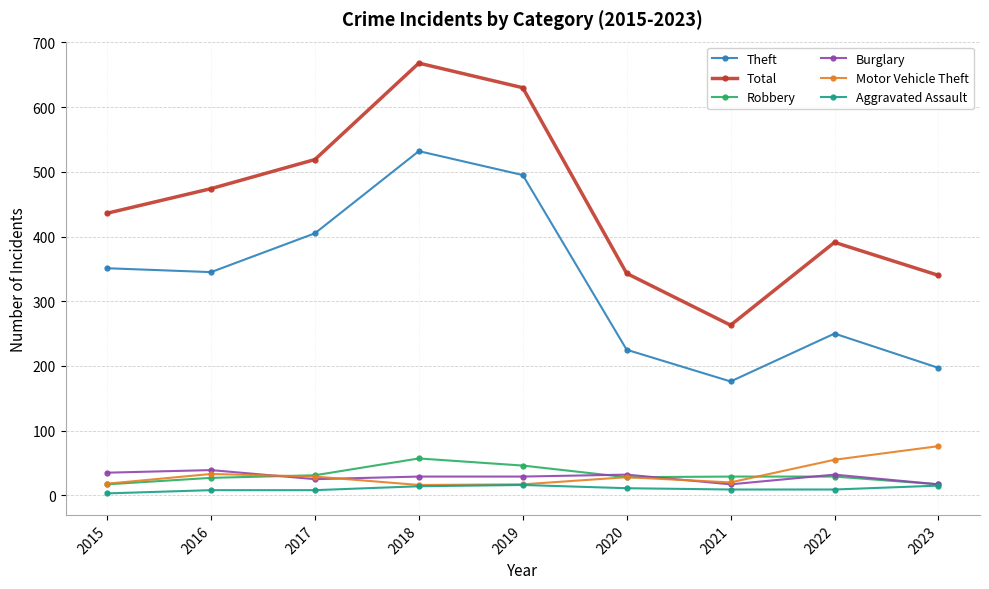

What is the total value across all series at 2017?

1017